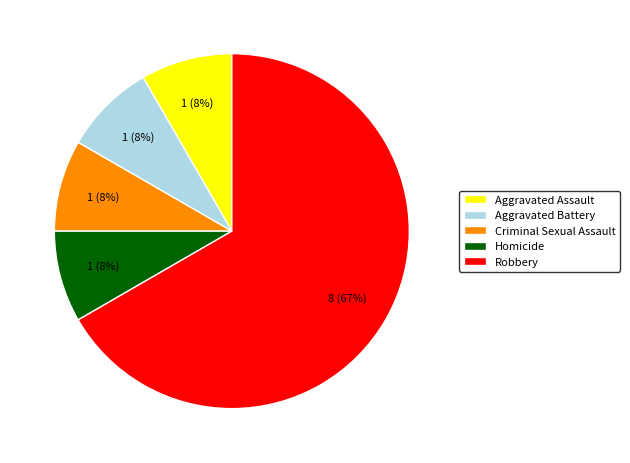

Combined, do Robbery and Criminal Sexual Assault account for over 50%?

Yes